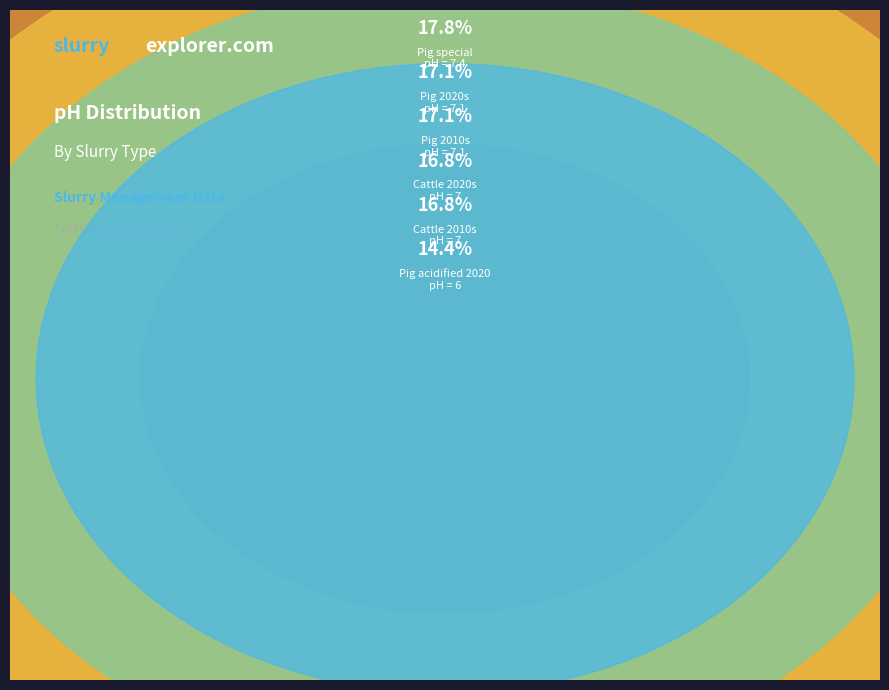

What percentage is the Cattle 2010s slice, to the nearest percent?

17%